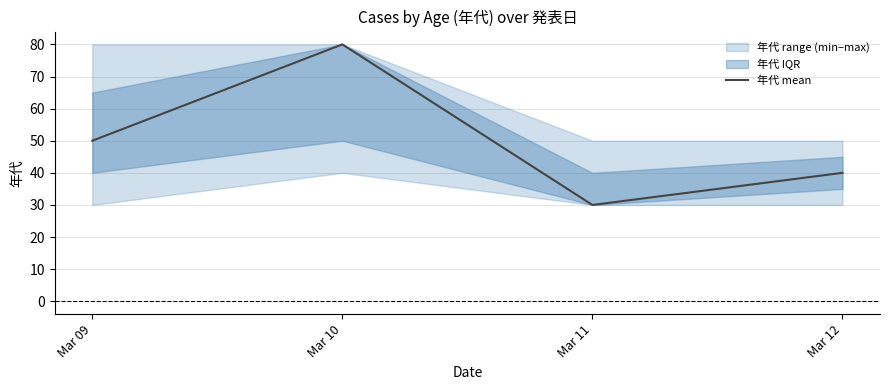

Where does the data first go above 50?

Mar 10